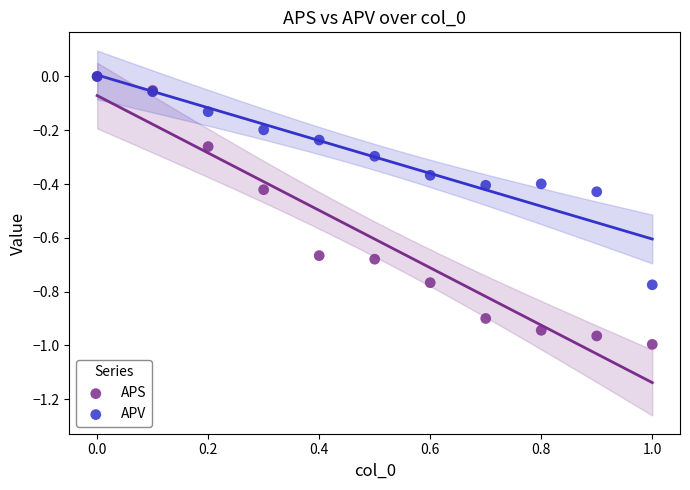

Which series has the widest spread of Y values?

APS